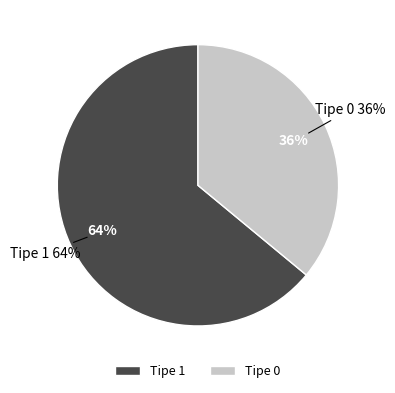

Is Tipe 1 the majority of the pie?

Yes